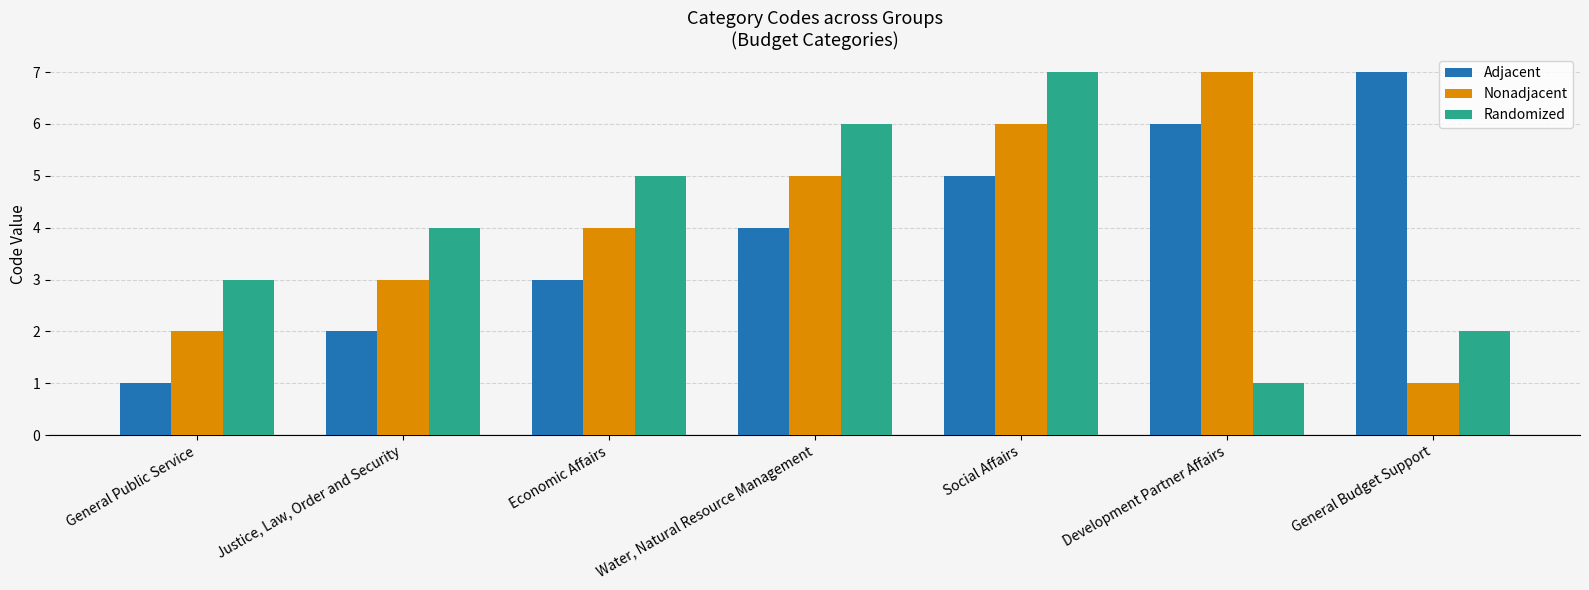

What is the approximate value of Nonadjacent at Justice, Law, Order and Security?

3